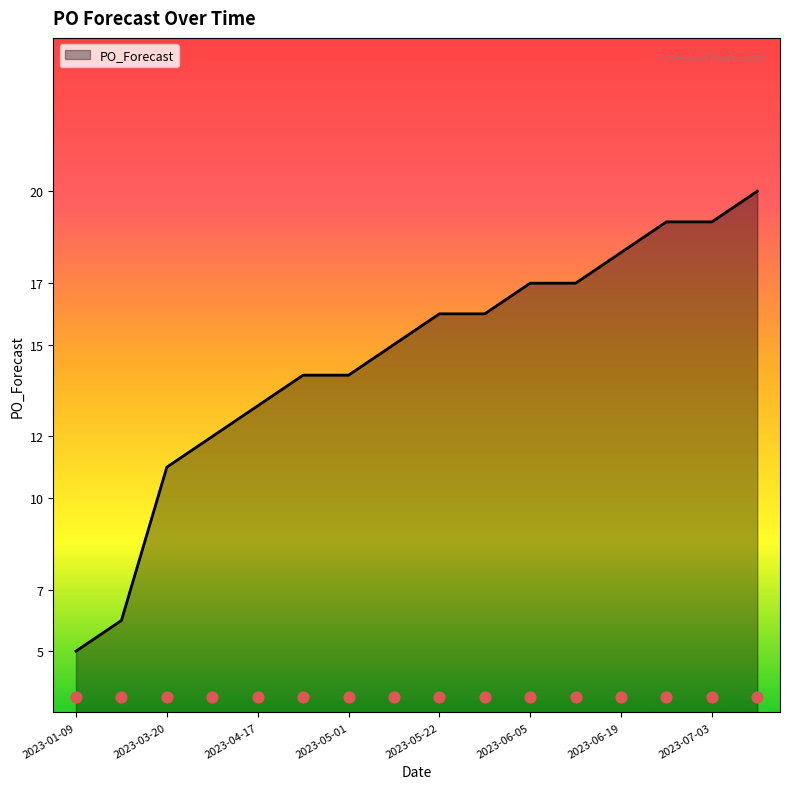

What is the ratio of the value at 2023-06-26 to the value at 2023-01-16?

3.2